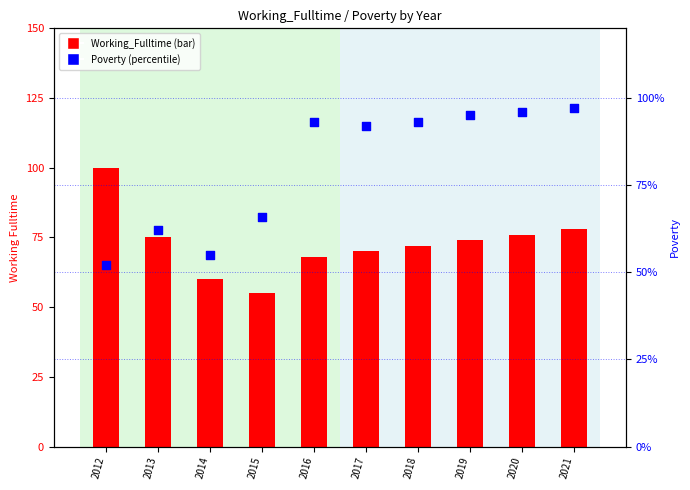

Is the value of Working_Fulltime at 2018 greater than the value of Poverty at 2020?

No